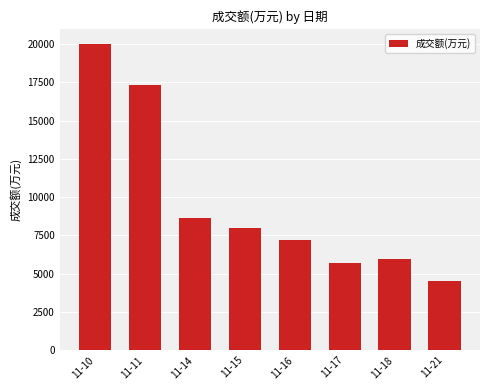

List the labels in order of value, smallest first.

11-21, 11-17, 11-18, 11-16, 11-15, 11-14, 11-11, 11-10